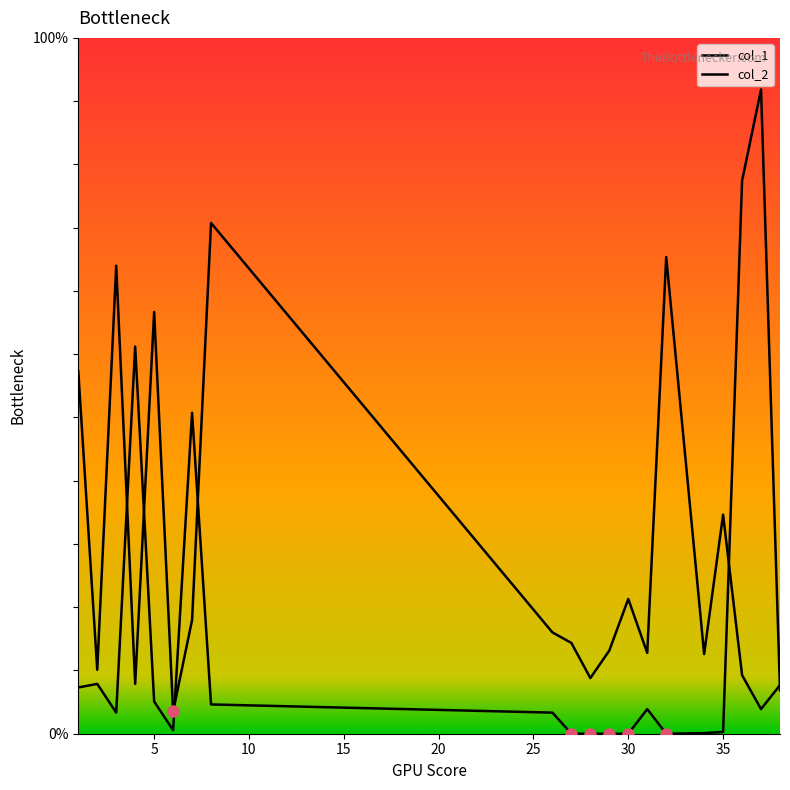

Which series has the largest total across all categories?

col_1